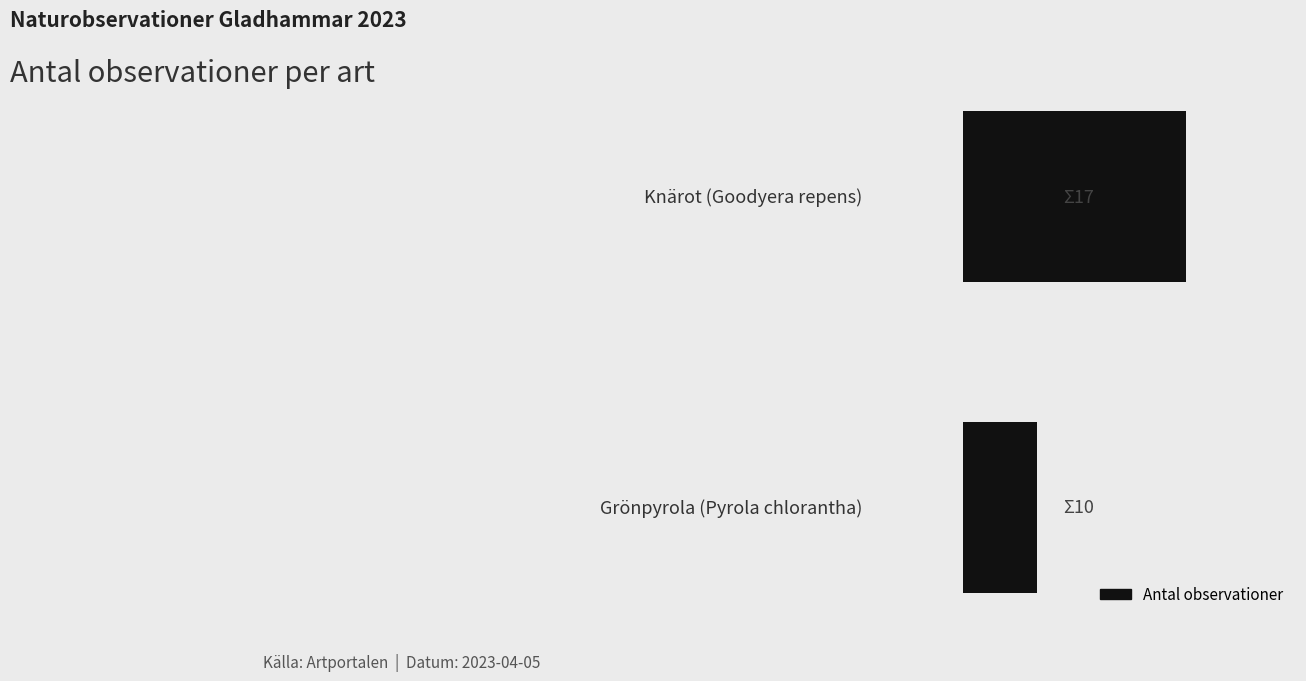

Rank the categories by value from lowest to highest.

1, 0